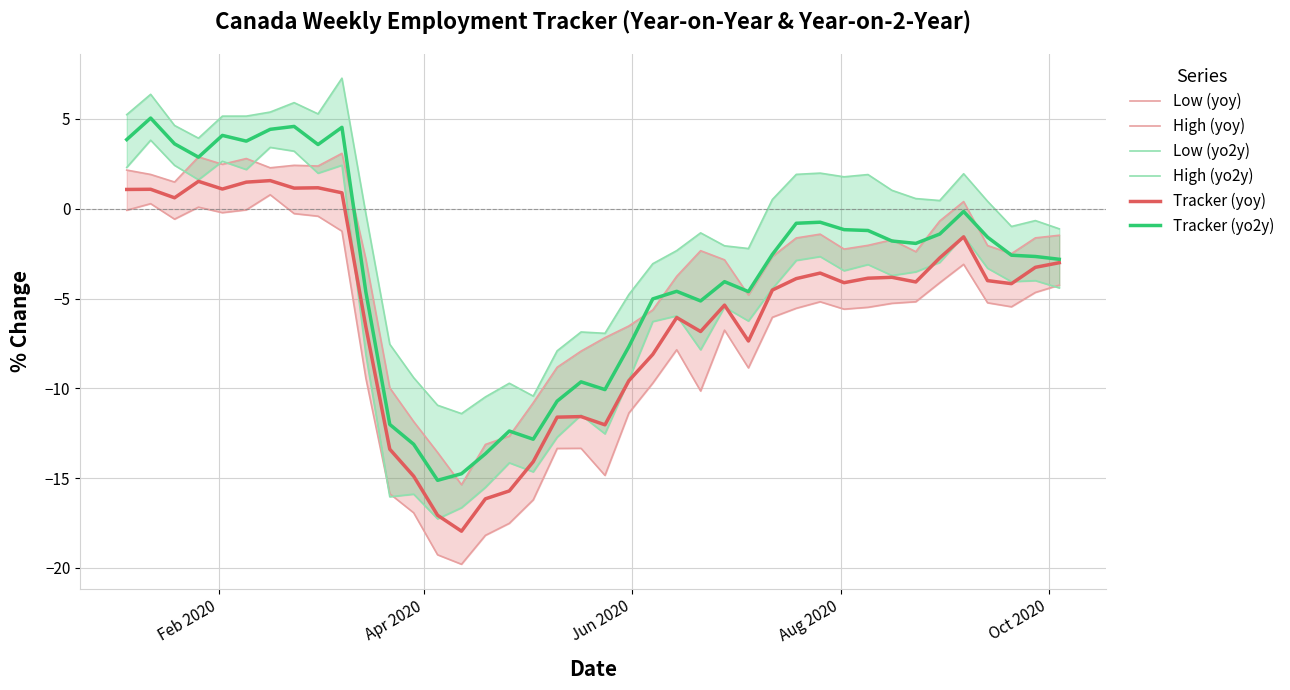

What is the lowest value of the Tracker (yoy) series?

-18.0